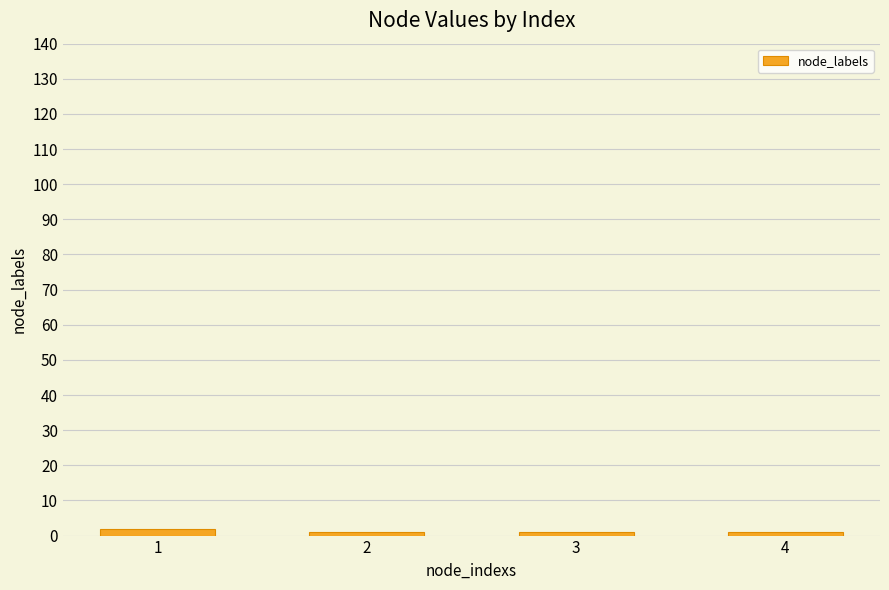

What is the change in value from 1 to 2?

-1